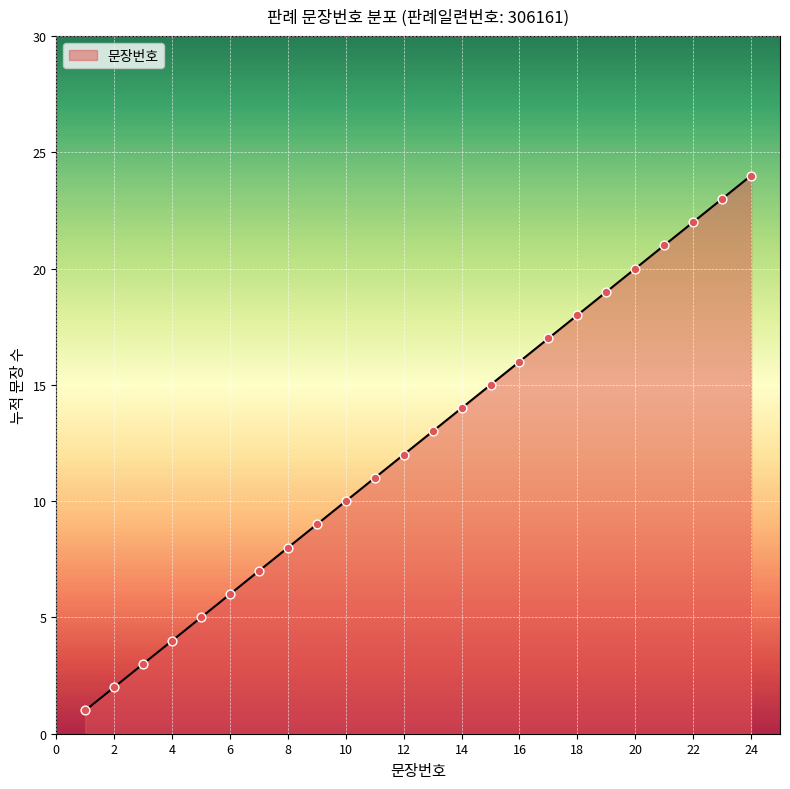

What is the maximum value shown in the chart?

24